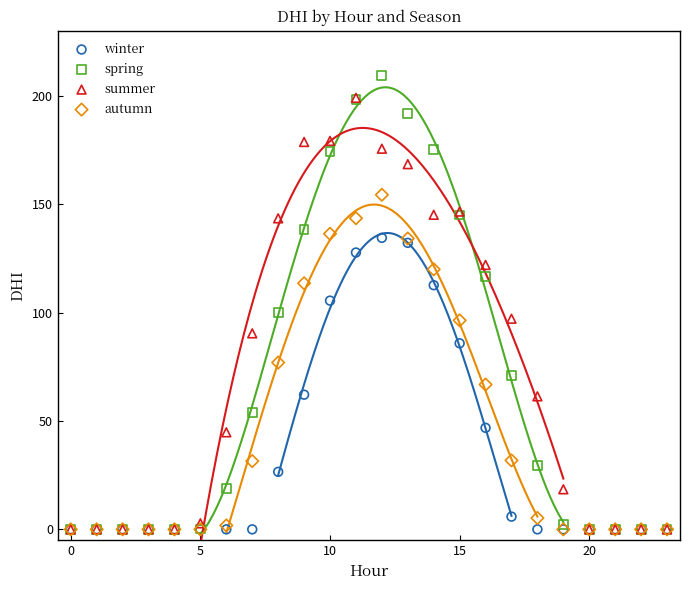

Which series has the largest Y range (max minus min)?

spring